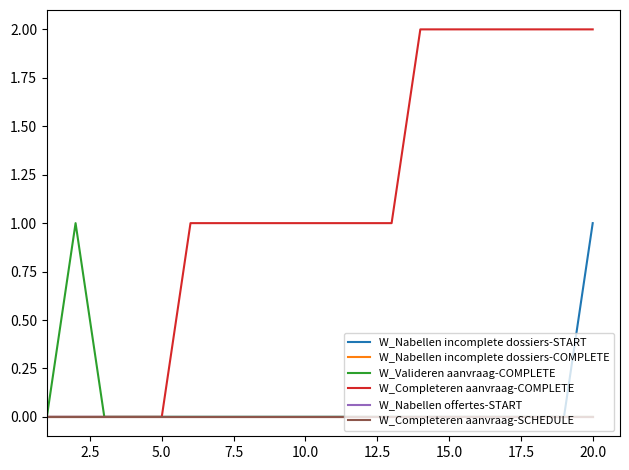

Does the chart have visible grid lines?

No